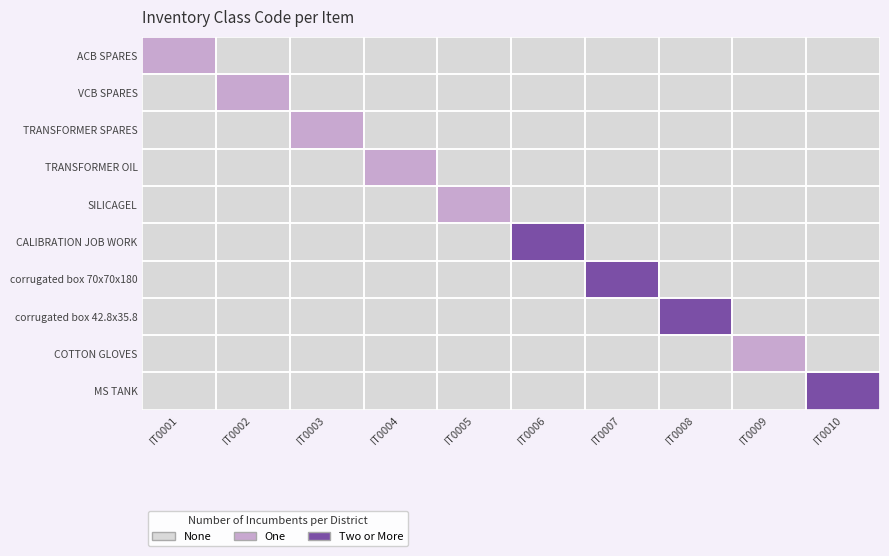

Reading left to right, transcribe all the data shown in this chart.

ACB SPARES: IT0001=1	IT0002=0	IT0003=0	IT0004=0	IT0005=0	IT0006=0	IT0007=0	IT0008=0	IT0009=0	IT0010=0
VCB SPARES: IT0001=0	IT0002=1	IT0003=0	IT0004=0	IT0005=0	IT0006=0	IT0007=0	IT0008=0	IT0009=0	IT0010=0
TRANSFORMER SPARES: IT0001=0	IT0002=0	IT0003=1	IT0004=0	IT0005=0	IT0006=0	IT0007=0	IT0008=0	IT0009=0	IT0010=0
TRANSFORMER OIL: IT0001=0	IT0002=0	IT0003=0	IT0004=1	IT0005=0	IT0006=0	IT0007=0	IT0008=0	IT0009=0	IT0010=0
SILICAGEL: IT0001=0	IT0002=0	IT0003=0	IT0004=0	IT0005=1	IT0006=0	IT0007=0	IT0008=0	IT0009=0	IT0010=0
CALIBRATION JOB WORK: IT0001=0	IT0002=0	IT0003=0	IT0004=0	IT0005=0	IT0006=2	IT0007=0	IT0008=0	IT0009=0	IT0010=0
corrugated box 70x70x180: IT0001=0	IT0002=0	IT0003=0	IT0004=0	IT0005=0	IT0006=0	IT0007=2	IT0008=0	IT0009=0	IT0010=0
corrugated box 42.8x35.8: IT0001=0	IT0002=0	IT0003=0	IT0004=0	IT0005=0	IT0006=0	IT0007=0	IT0008=2	IT0009=0	IT0010=0
COTTON GLOVES: IT0001=0	IT0002=0	IT0003=0	IT0004=0	IT0005=0	IT0006=0	IT0007=0	IT0008=0	IT0009=1	IT0010=0
MS TANK: IT0001=0	IT0002=0	IT0003=0	IT0004=0	IT0005=0	IT0006=0	IT0007=0	IT0008=0	IT0009=0	IT0010=2